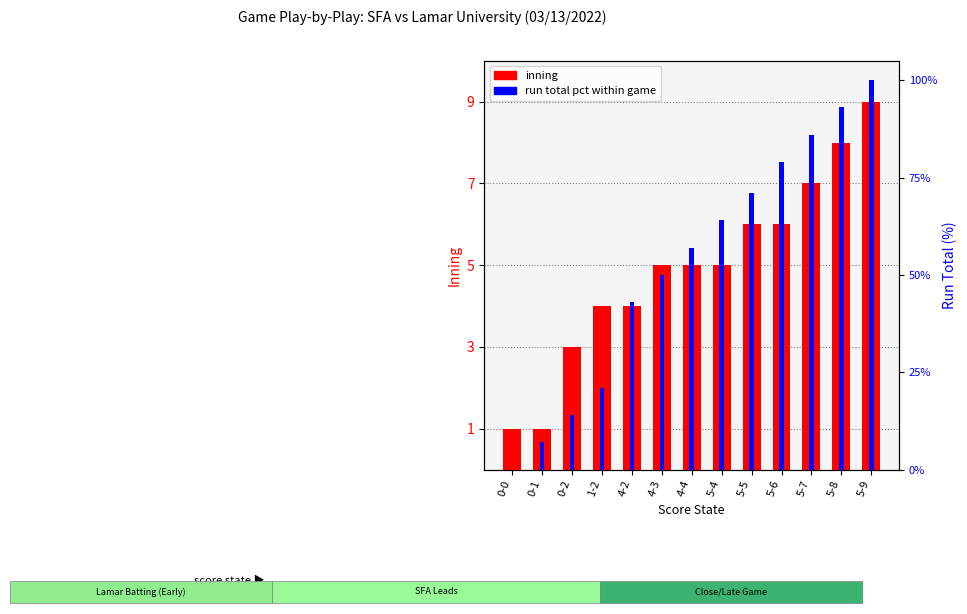

Between 1-2 and 5-6, which series saw the biggest shift?

inning